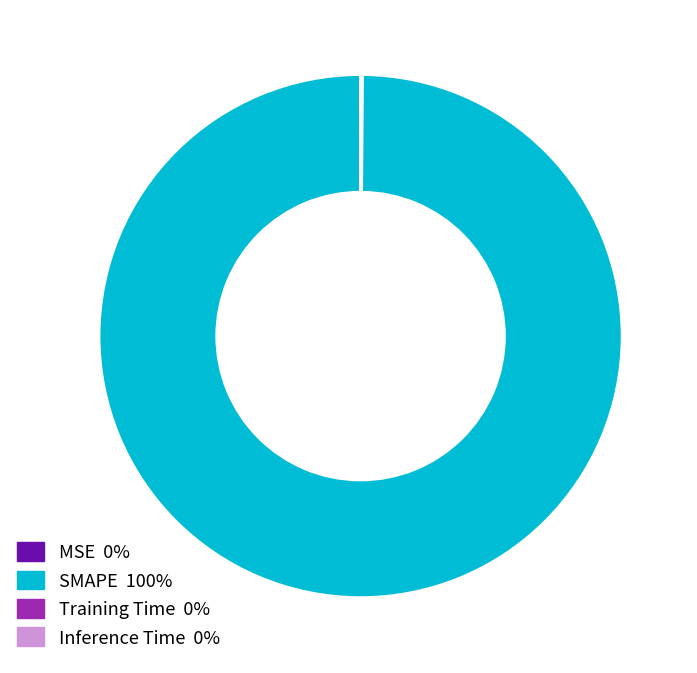

What is the largest slice in the pie chart?

SMAPE